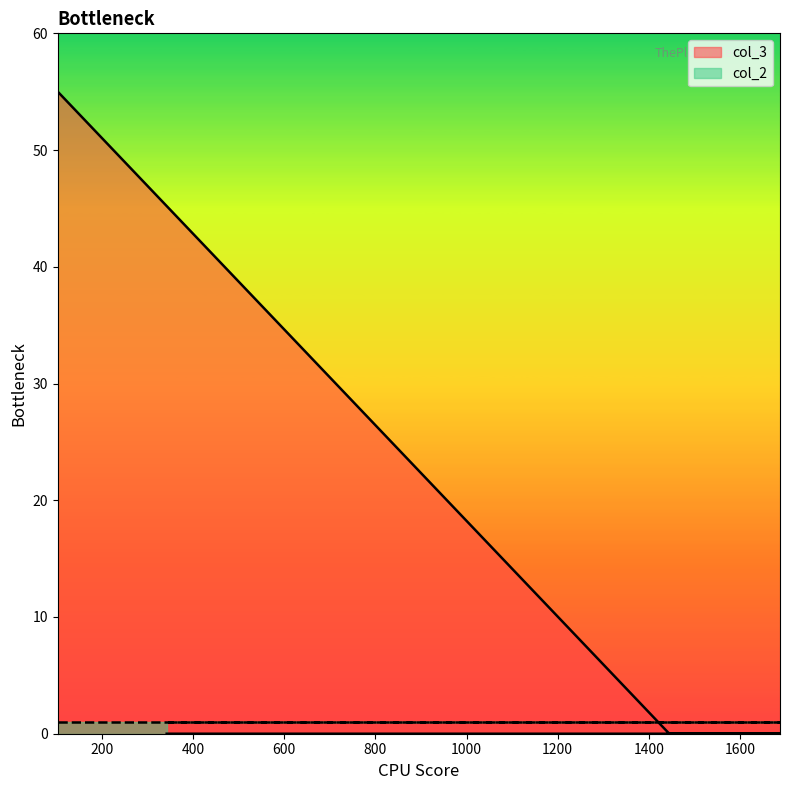

Which series has the widest spread of values?

col_3